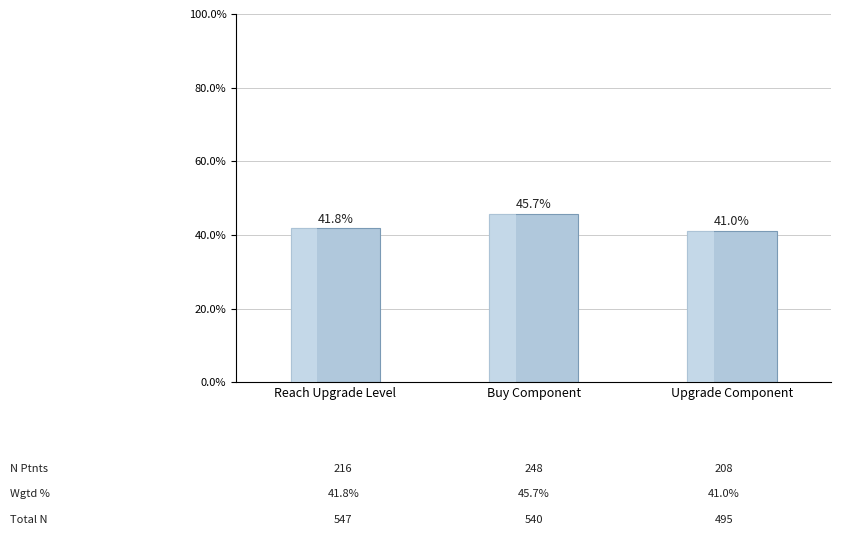

What is the average value?

42.8